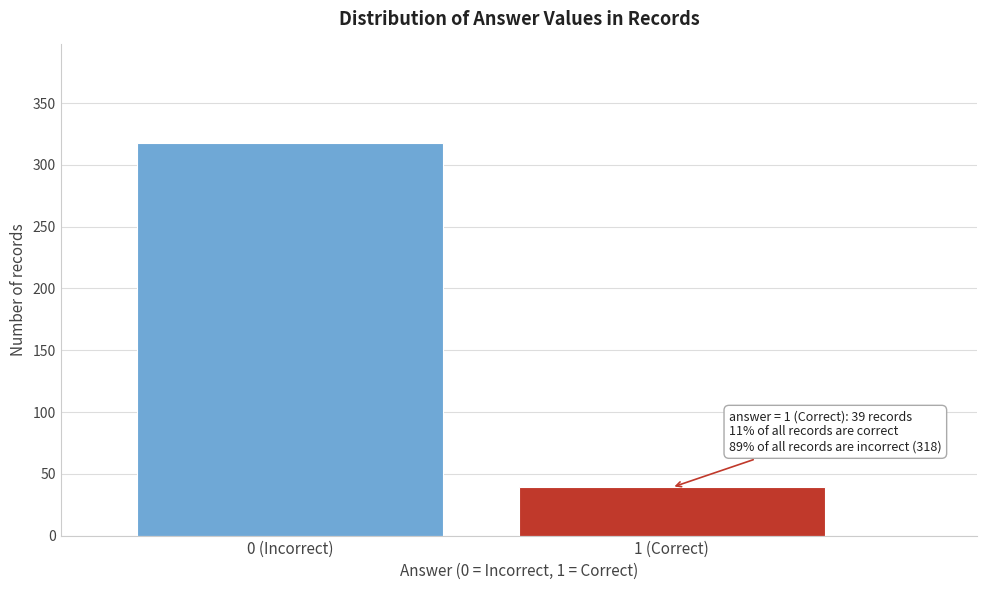

Reading right to left, what are all the values shown in this chart?

39	318